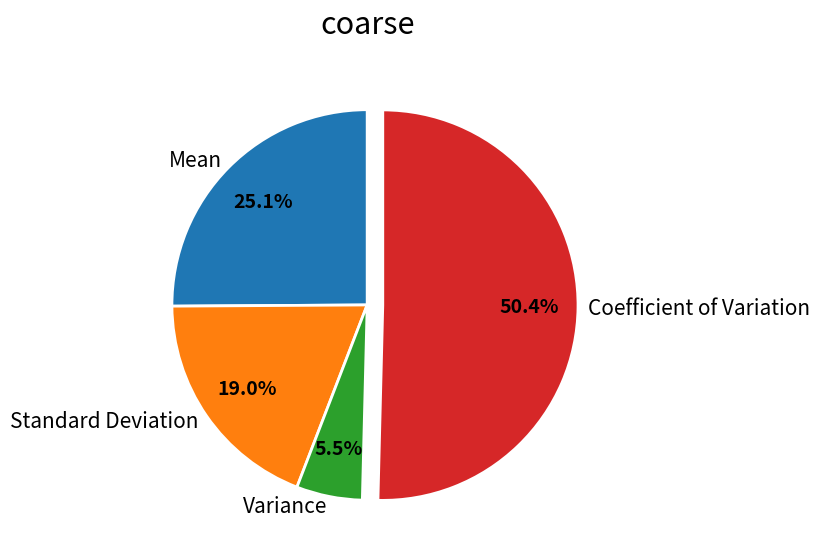

Rank the categories by value from lowest to highest.

Variance, Standard Deviation, Mean, Coefficient of Variation